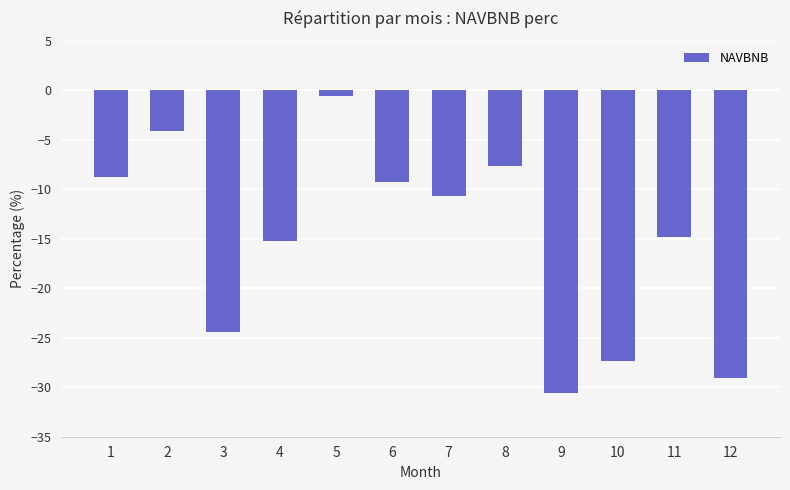

How many categories are shown in the chart?

12